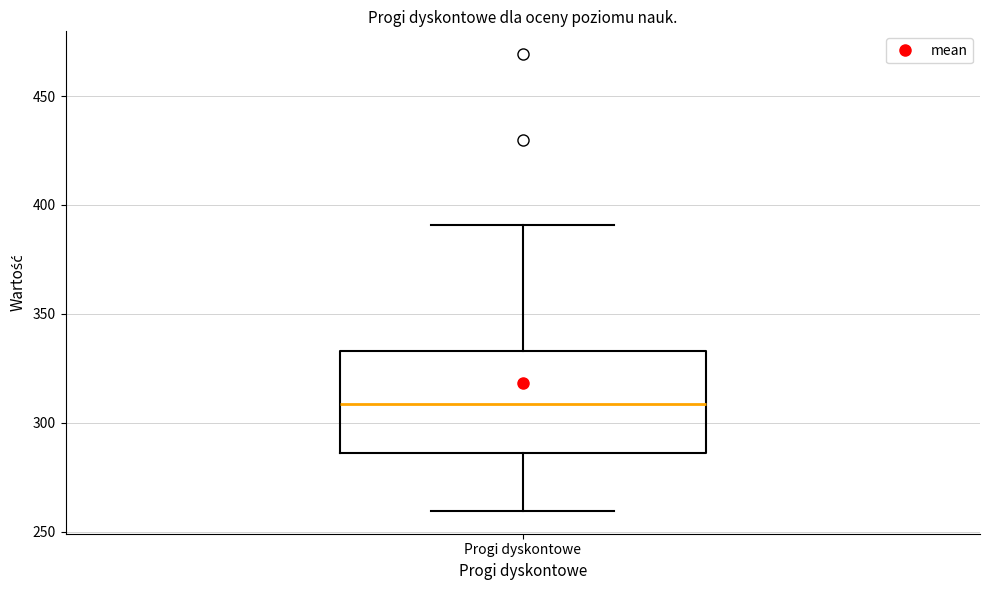

Where is the lower edge of the box for Progi dyskontowe on the y-axis? The values are not printed on the chart, so give them approximately, as read against the axis.

285